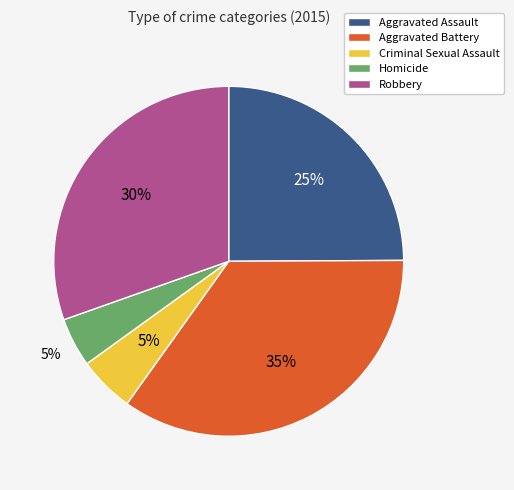

How many segments does this pie chart have?

5